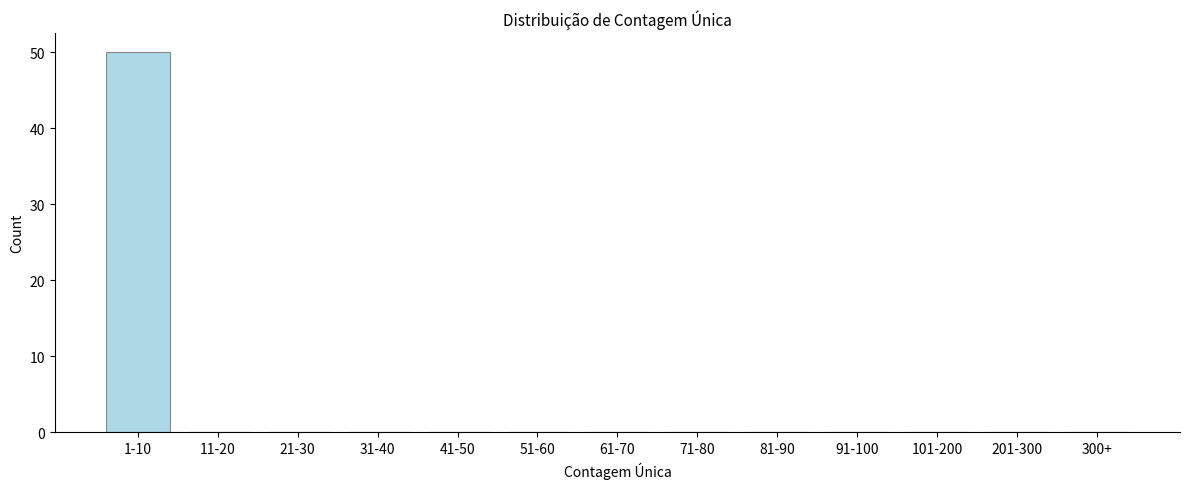

Reading left to right, what are all the values shown in this chart?

1-10=50	11-20=0	21-30=0	31-40=0	41-50=0	51-60=0	61-70=0	71-80=0	81-90=0	91-100=0	101-200=0	201-300=0	300+=0